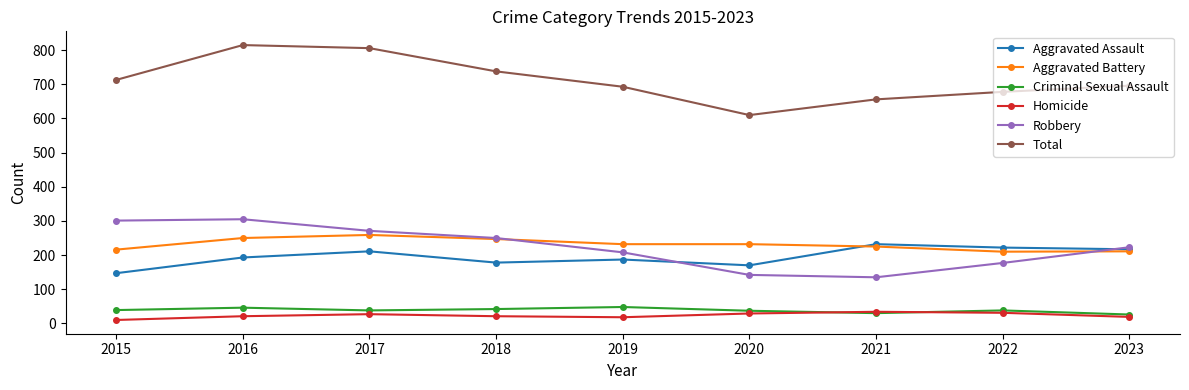

Which series changed the most between 2019 and 2021?

Robbery